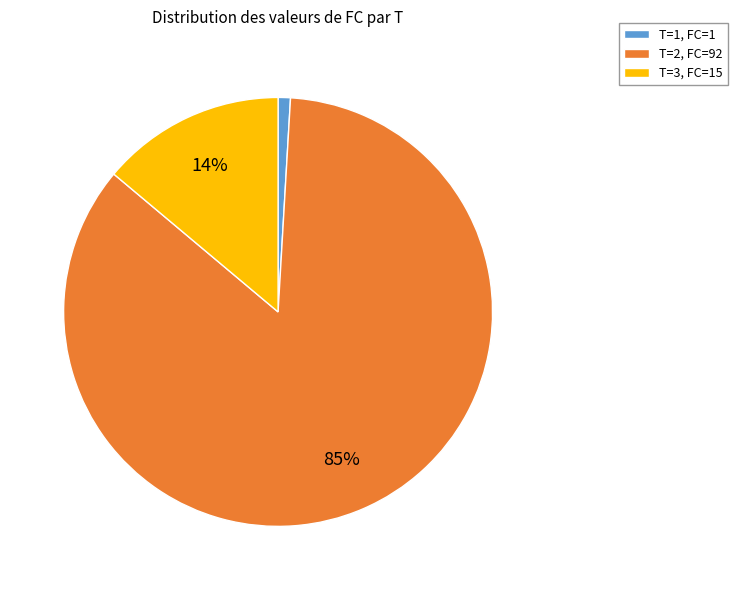

Does any single category account for the majority?

Yes